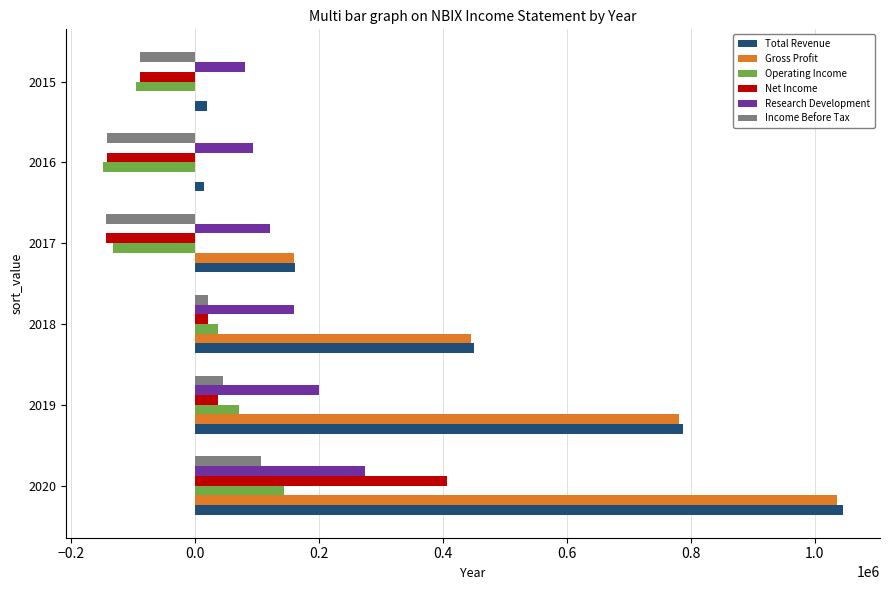

The value of Net Income at 2017 is -253686. True or false?

False